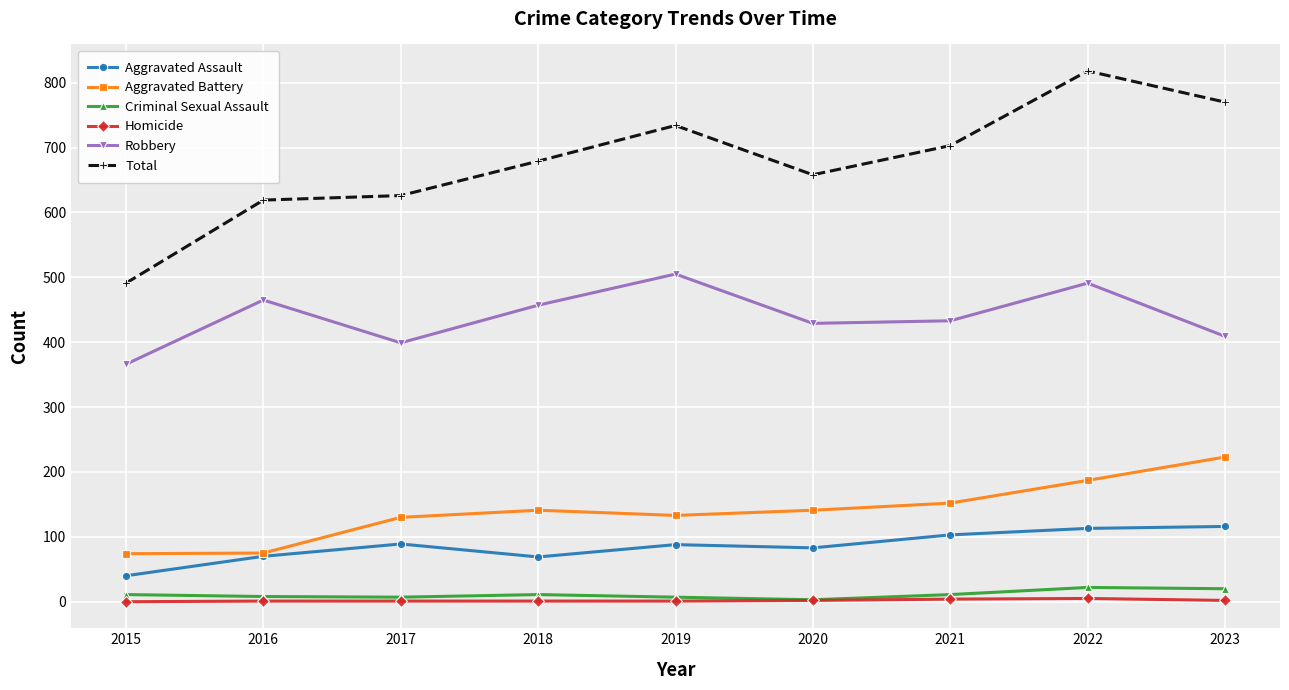

True or false: Aggravated Battery has a value of 80 at 2019.

False